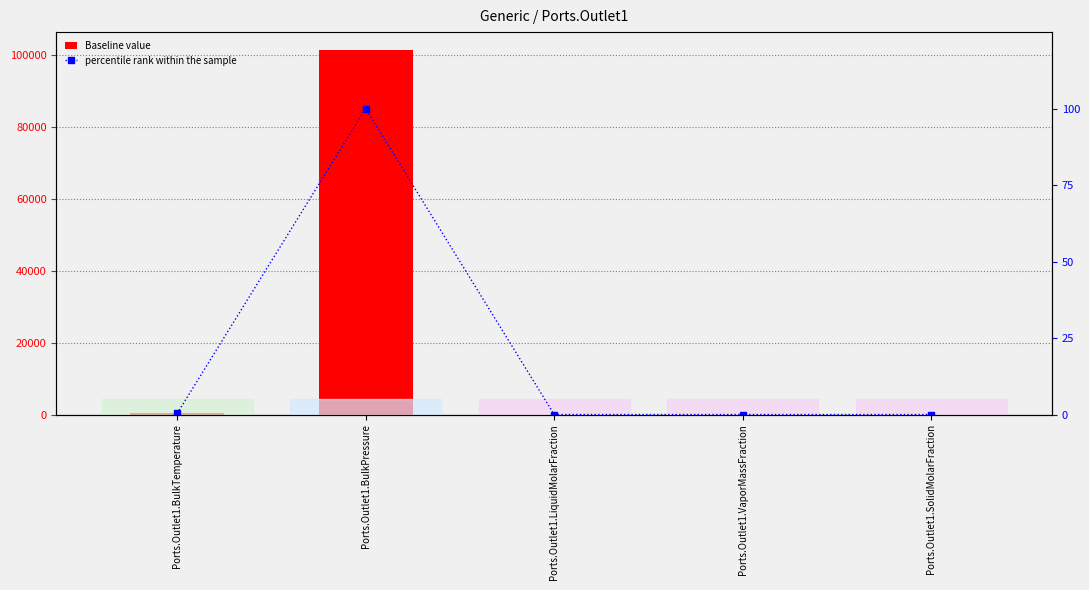

At which label is percentile rank within the sample closest to 50?

Ports.Outlet1.BulkTemperature